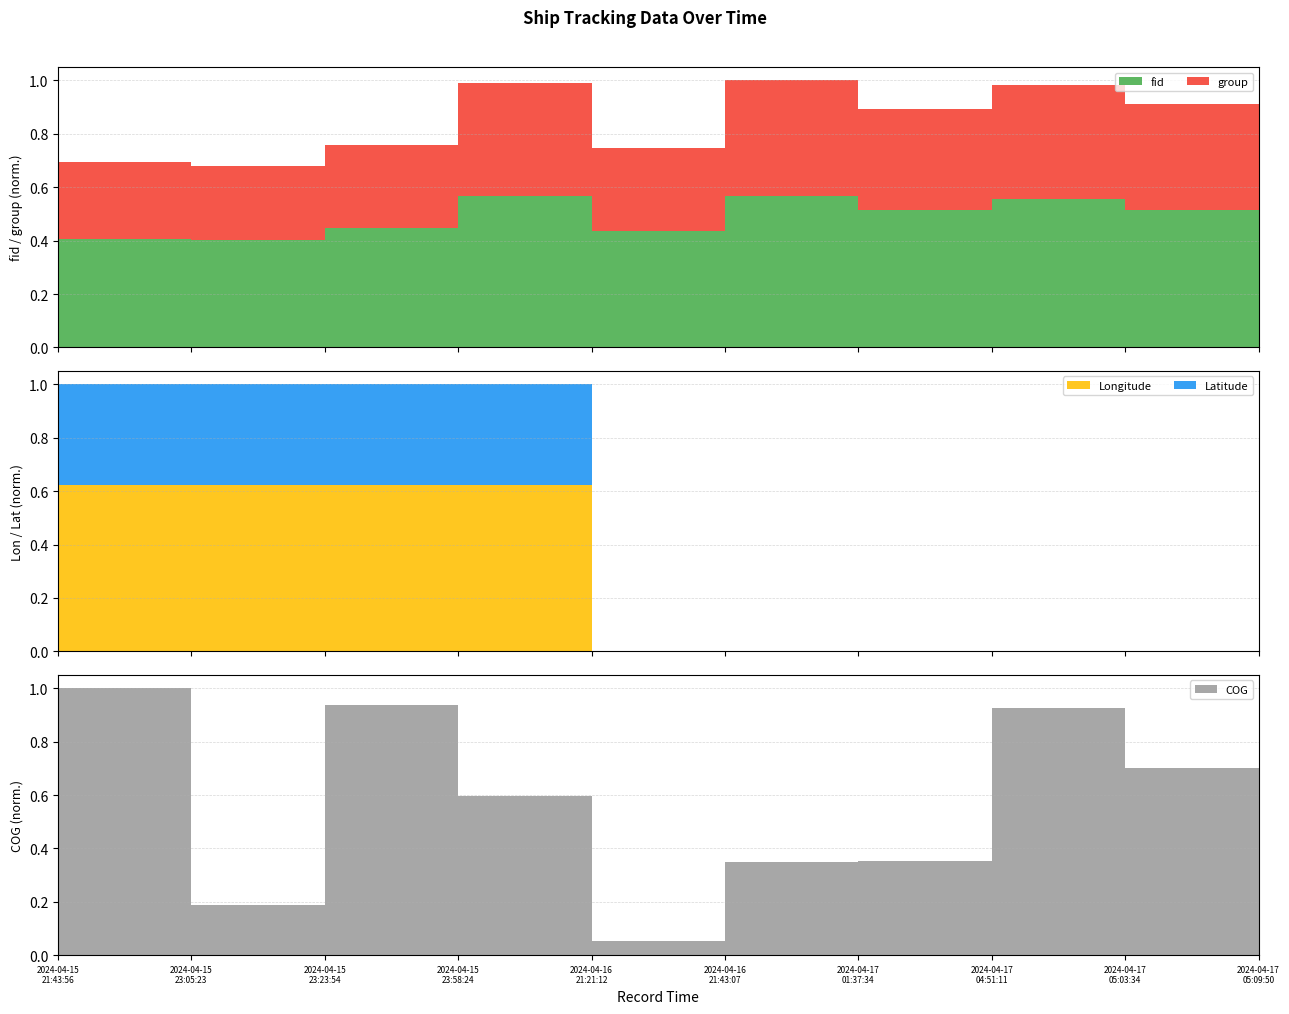

Reading right to left, extract all data points from this chart.

fid: 549.0	691.0	745.0	689.0	761.0	583.0	758.0	597.0	537.0	546.0
Longitude: 119.3	119.3	119.3	119.3	119.3	119.3	119.7	119.7	119.7	119.7
Latitude: 24.4	24.4	24.4	24.4	24.4	24.4	24.6	24.6	24.6	24.6
COG: 222.3	211.2	278.9	106.6	105.3	15.7	180.0	282.4	56.5	300.9
group: 402.0	529.0	571.0	508.0	578.0	417.0	566.0	416.0	372.0	382.0